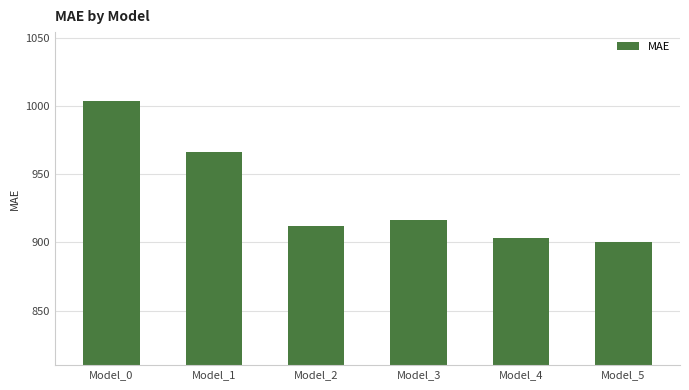

Reading right to left, extract all data points from this chart.

Model_5=900.0	Model_4=903.0	Model_3=916.5	Model_2=912.3	Model_1=966.6	Model_0=1004.1